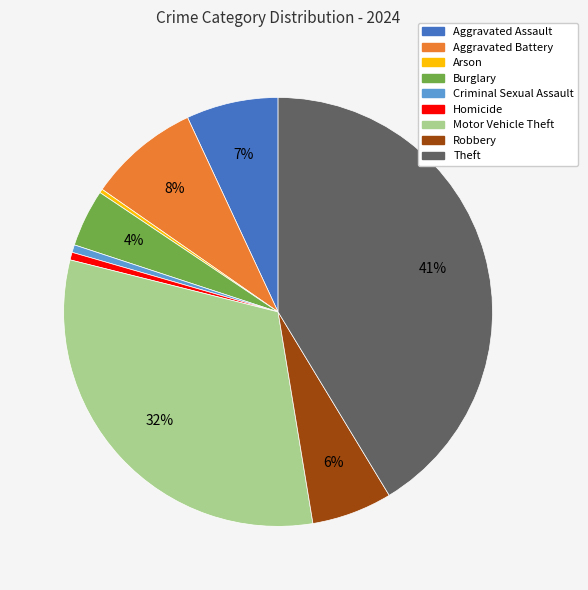

Which category has the biggest portion of the pie?

Theft